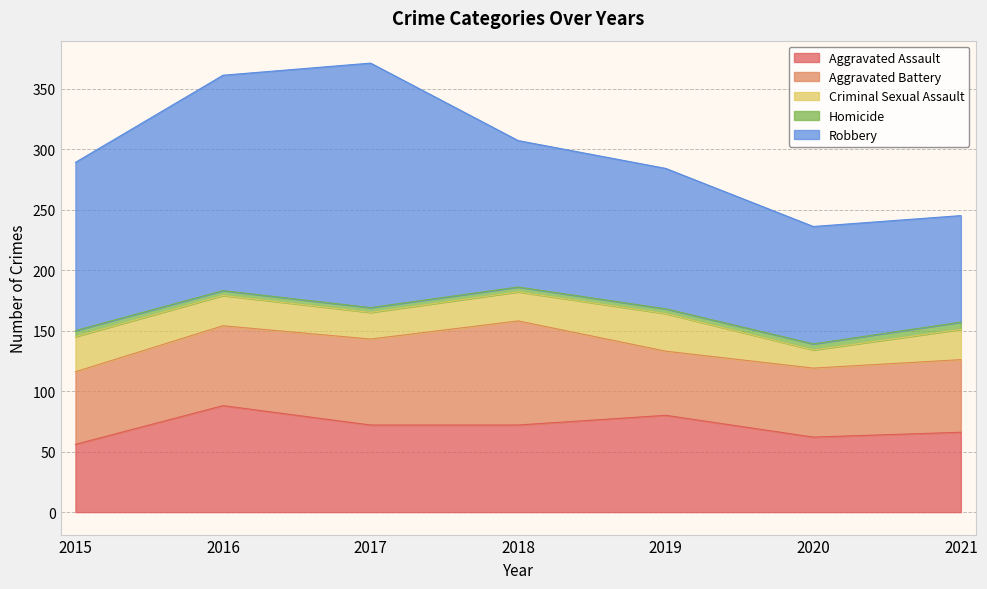

Where is the first local minimum for Aggravated Battery?

2019